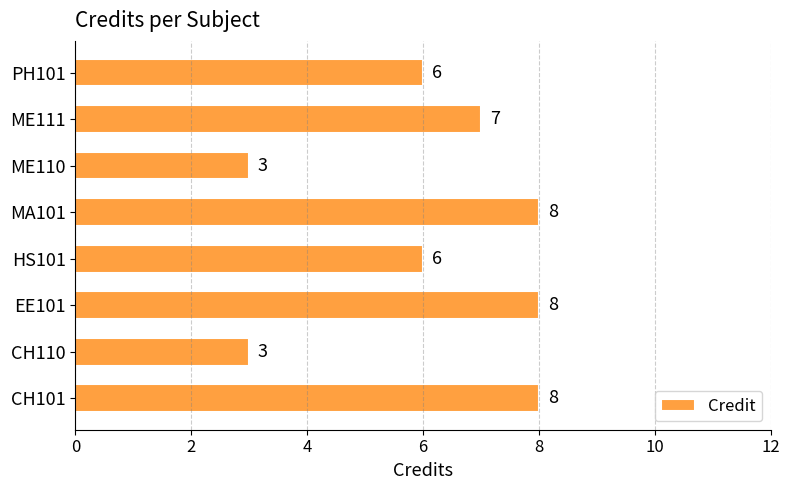

What is the average value?

6